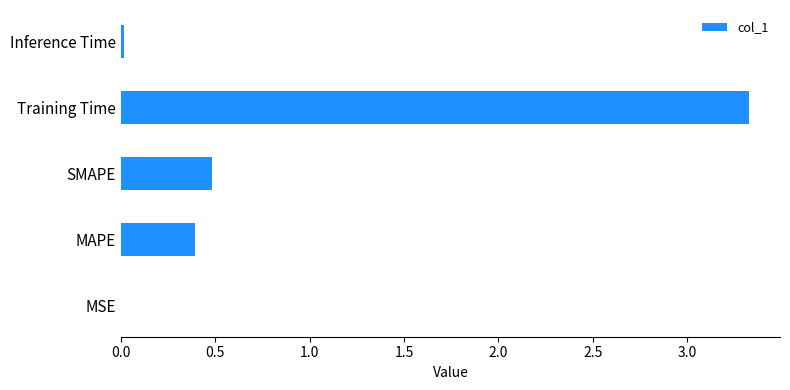

What is the sum of all values?

4.2